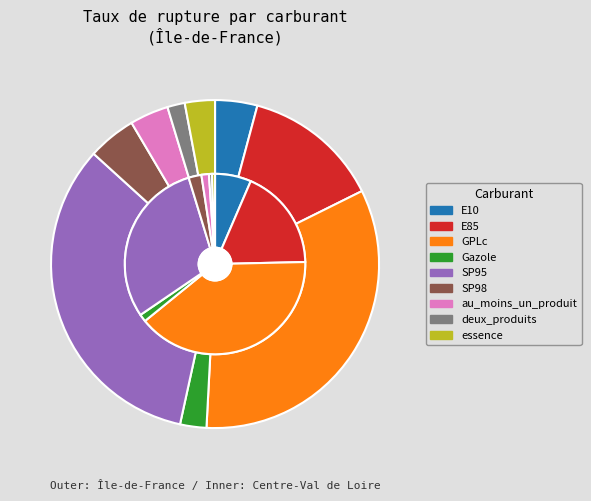

Rank the categories by value from lowest to highest.

deux_produits, Gazole, essence, au_moins_un_produit, E10, SP98, E85, GPLc, SP95